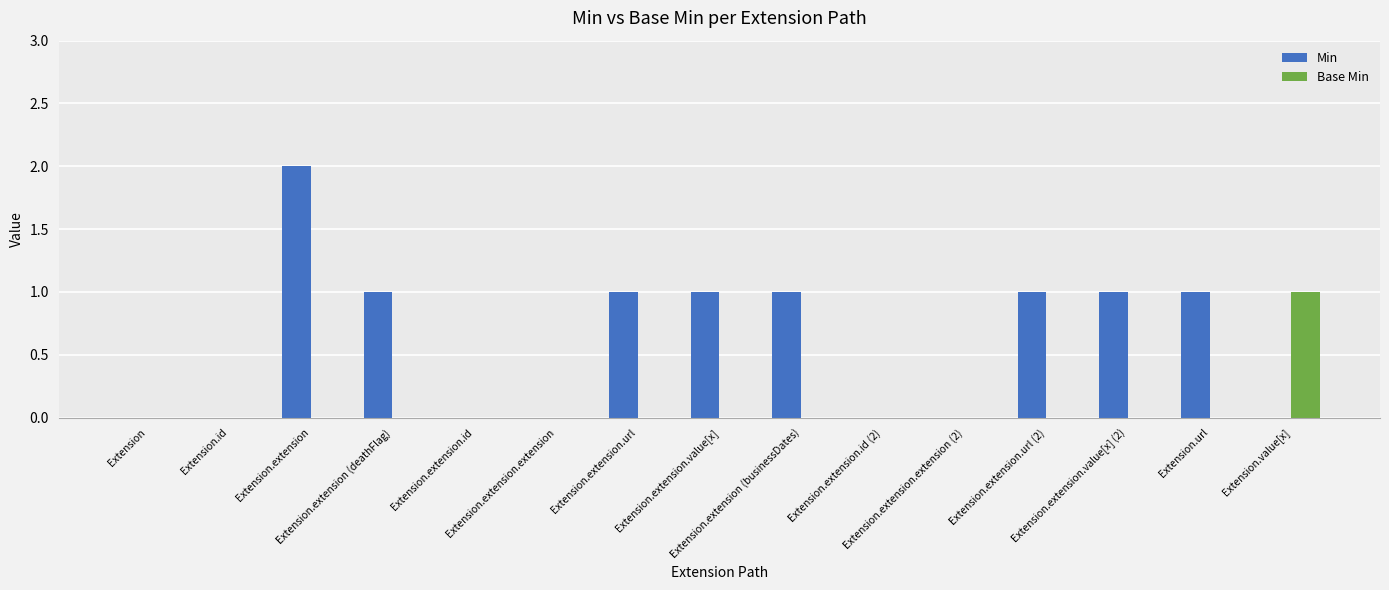

Read the Min value at Extension.extension.

2